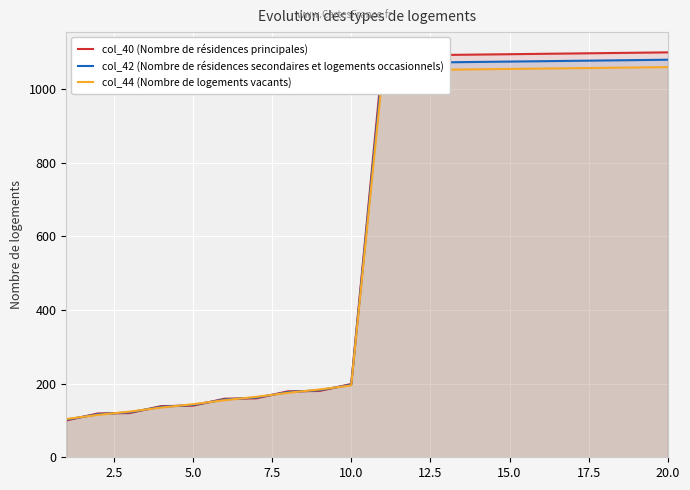

What is the maximum value for col_42 (Nombre de résidences secondaires et logements occasionnels)?

1079.0